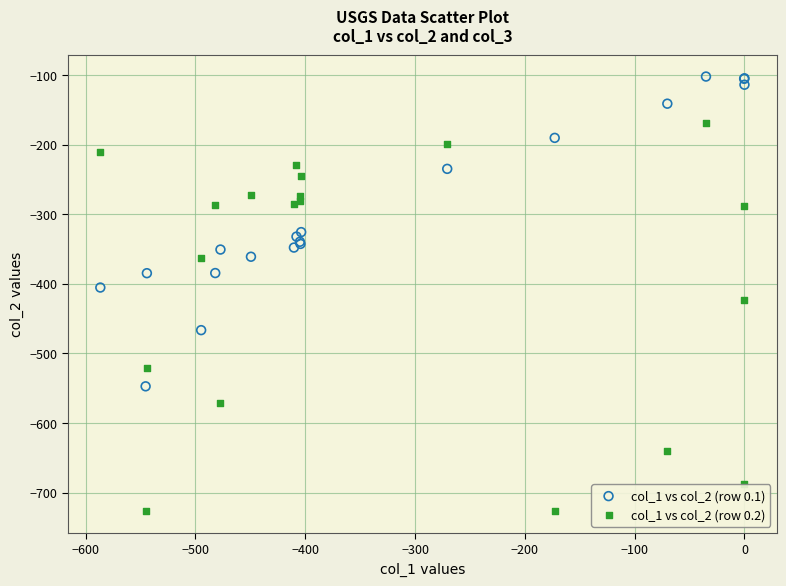

Which series reaches the maximum Y coordinate?

col_1 vs col_2 (row 0.1)